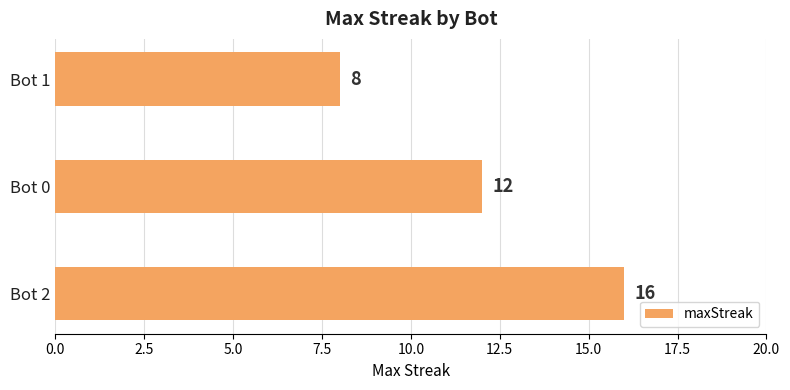

What is the sum of all values?

36